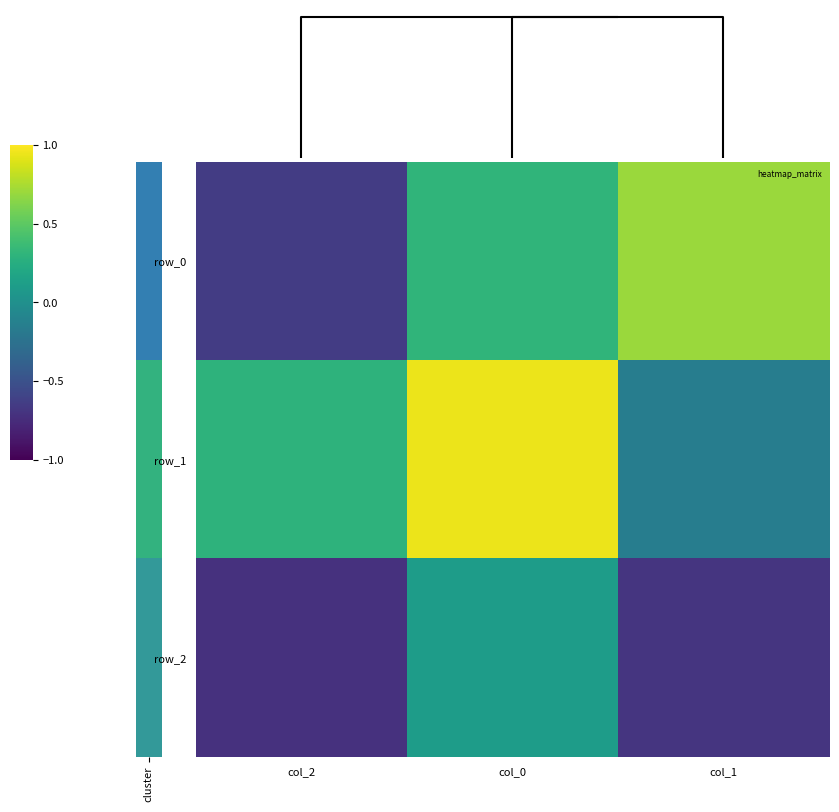

How many distinct data groups are displayed?

3